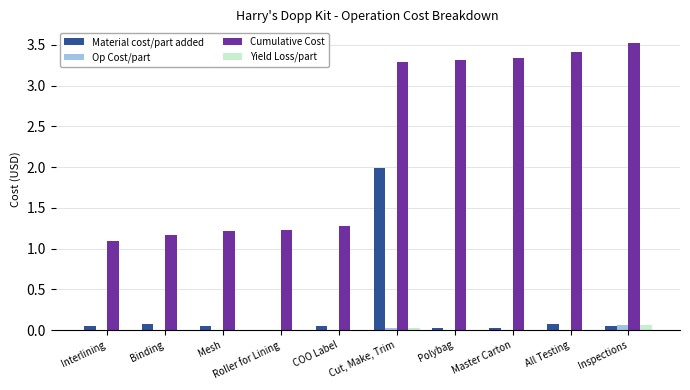

What is the greatest value displayed?

3.5